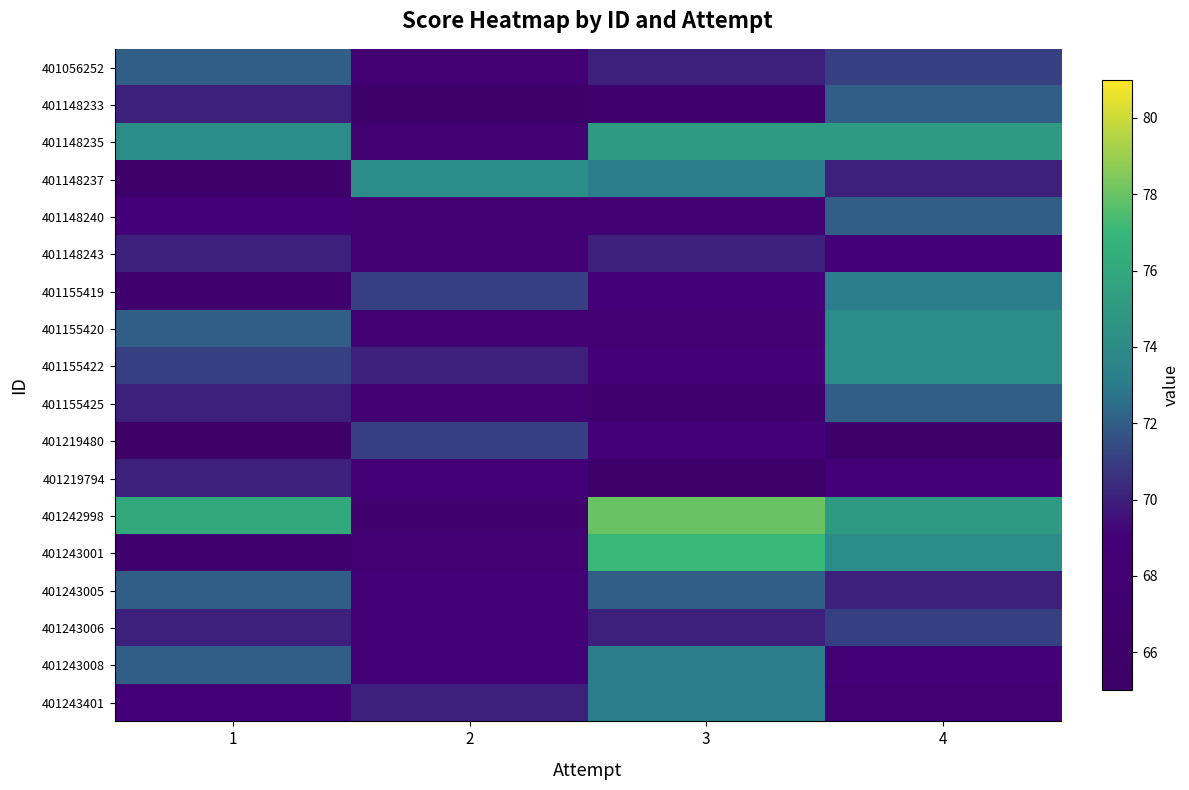

What is the total value across all series at 2?

1241